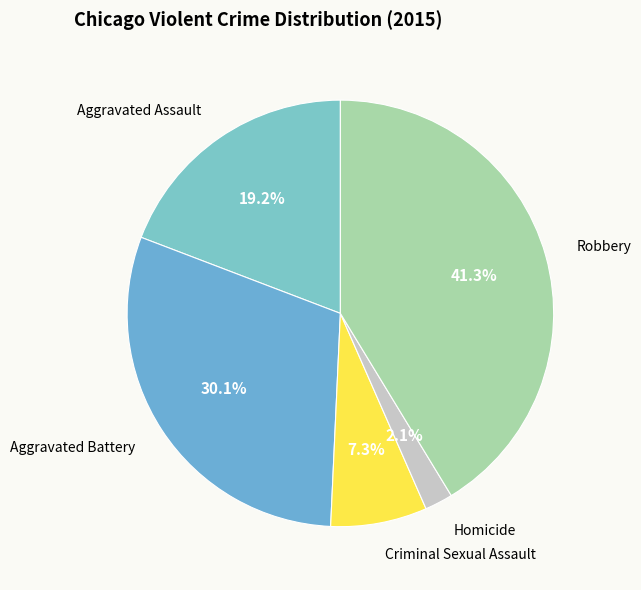

Count the number of slices in the pie.

5